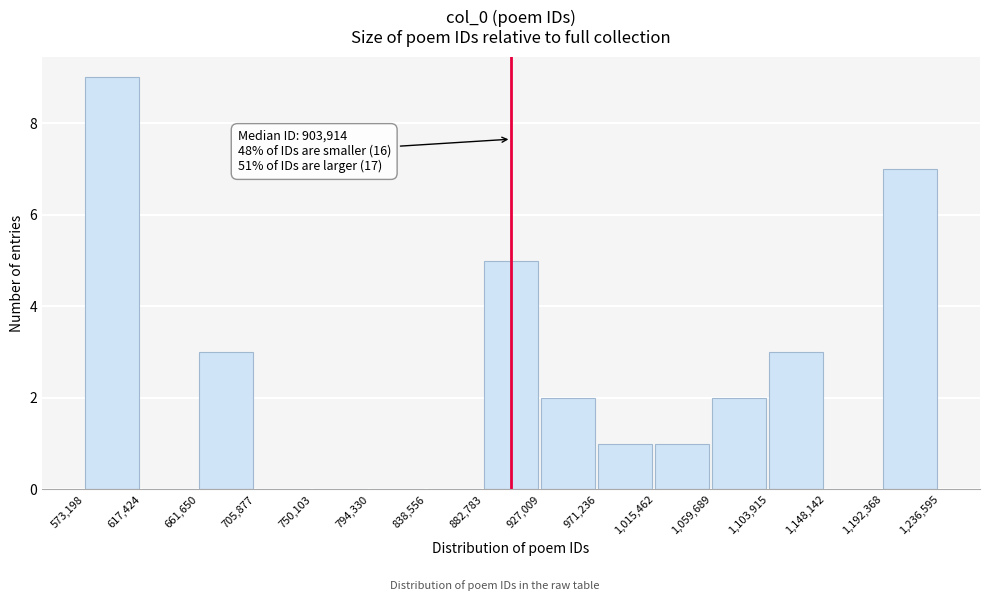

Which range on the x-axis has the tallest bar?

573,198 to 617,424